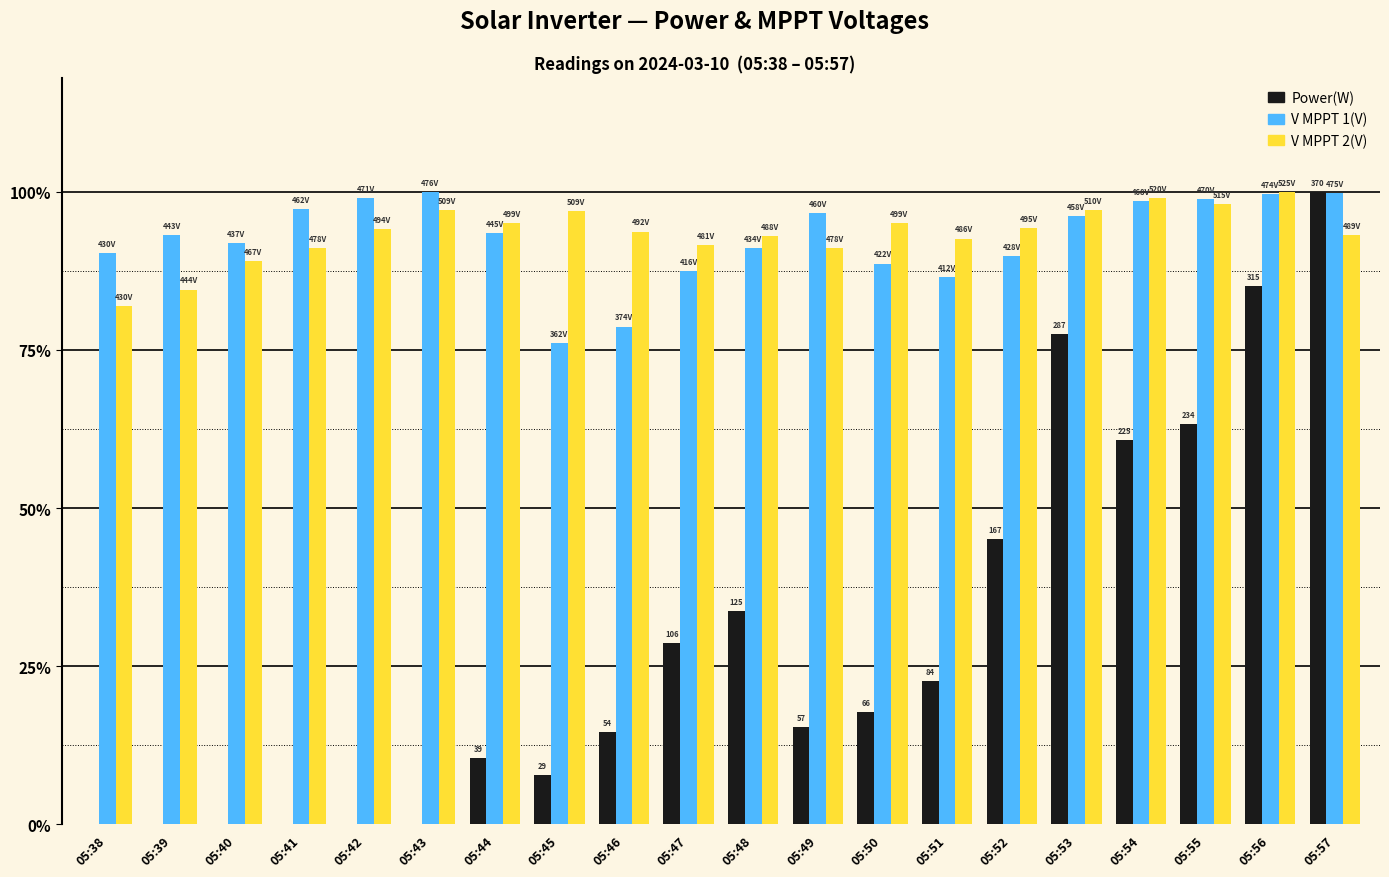

What is the sum of all V MPPT 2(V) values?

18.7